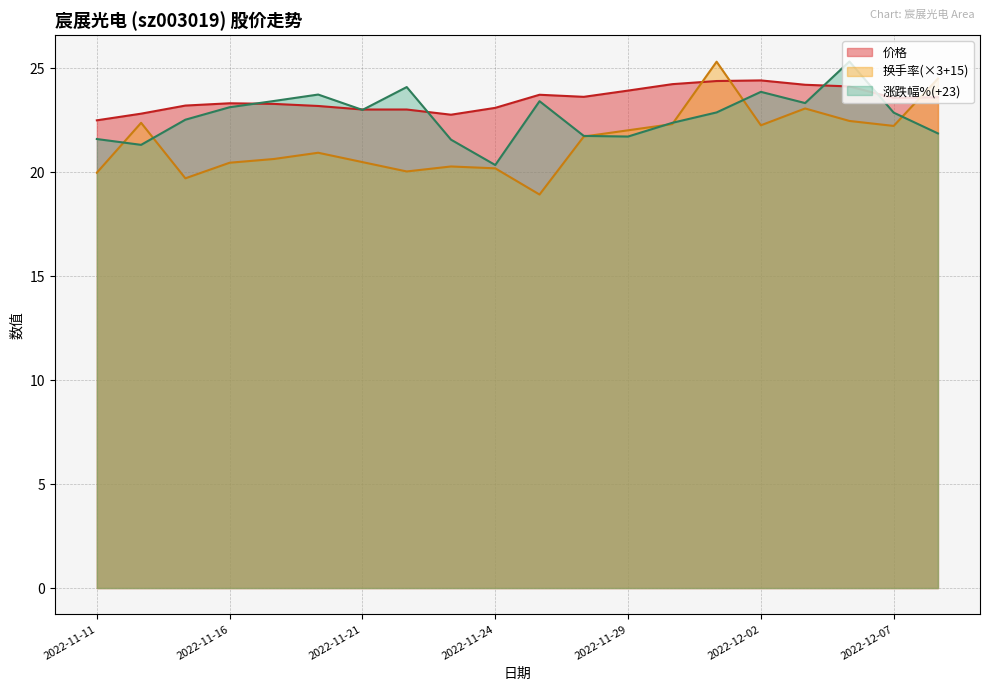

What is the approximate value of 价格 at 2022-11-28?

23.6